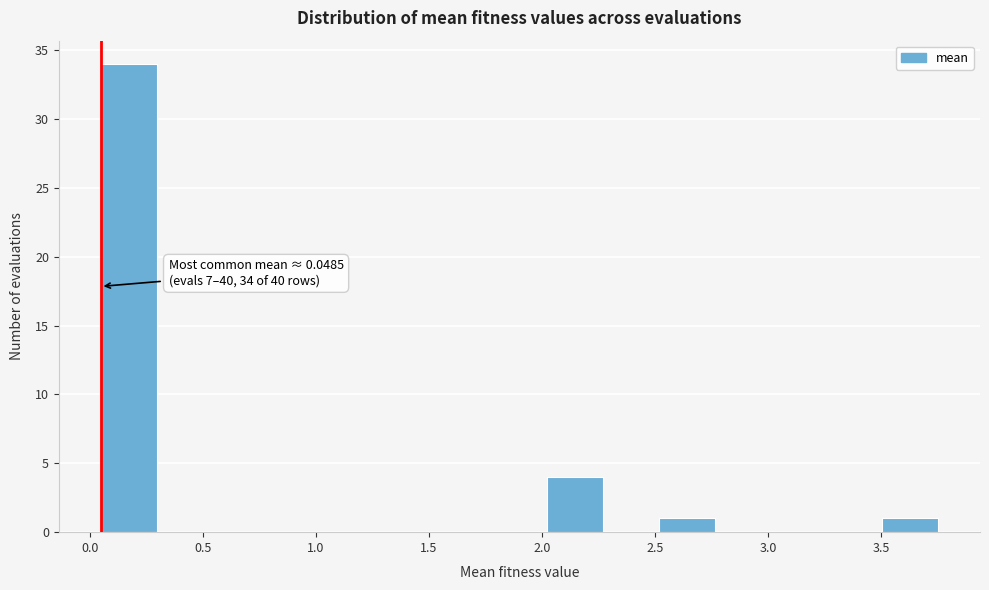

Over which range of the x-axis is the bar tallest?

0.05 to 0.30